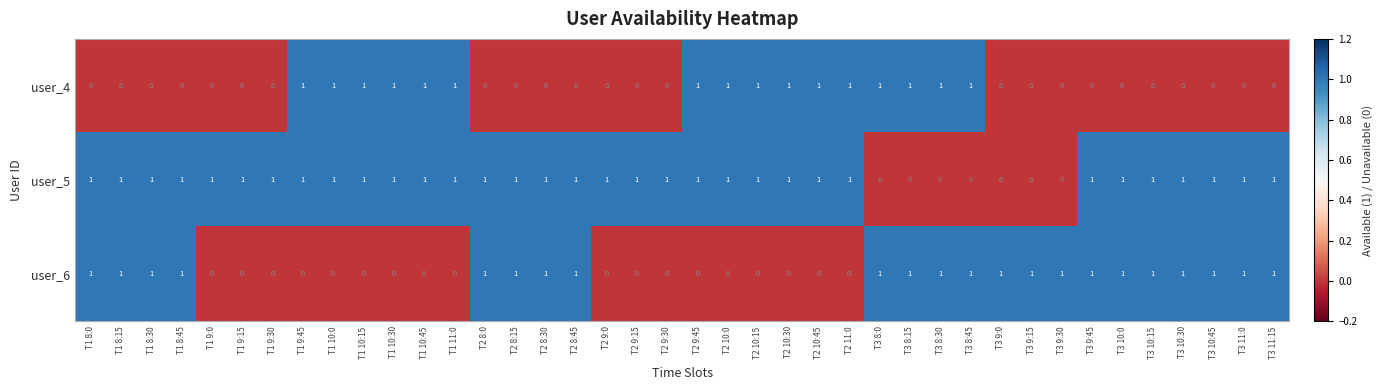

Which series has the largest total across all categories?

user_5